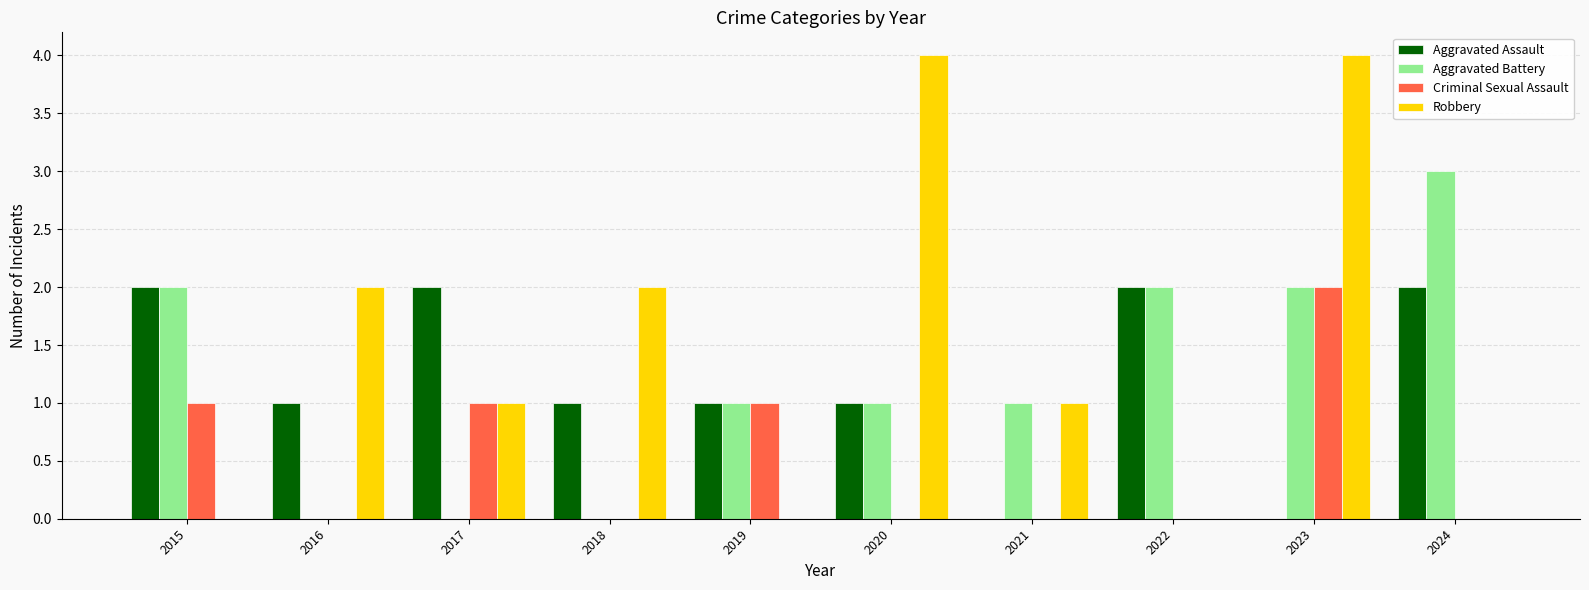

What is the sum of all Robbery values?

14